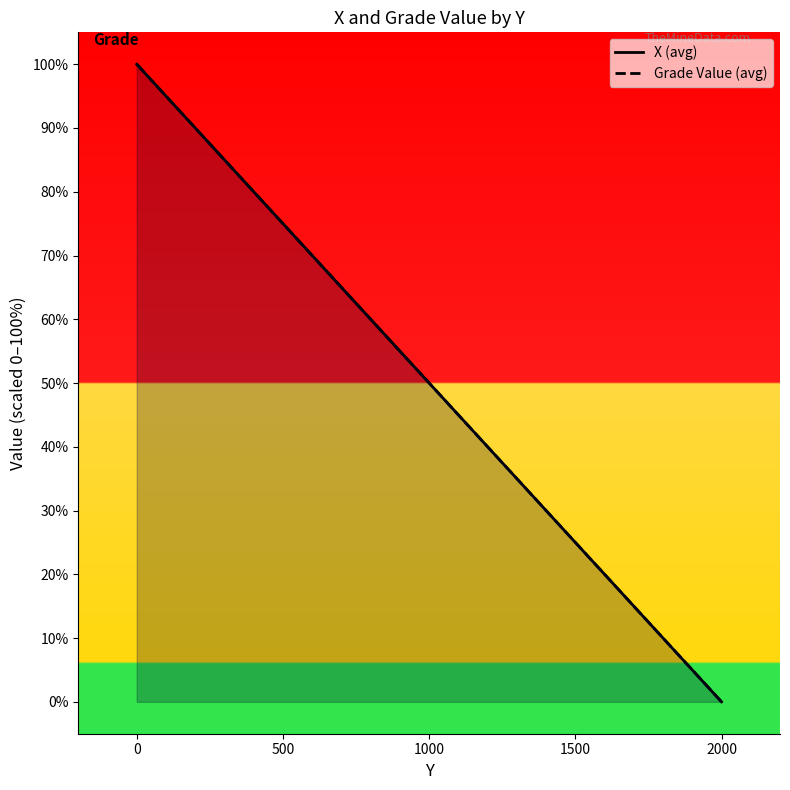

Is the value of X (avg) at 0 greater than the value of Grade Value (avg) at 2000?

Yes